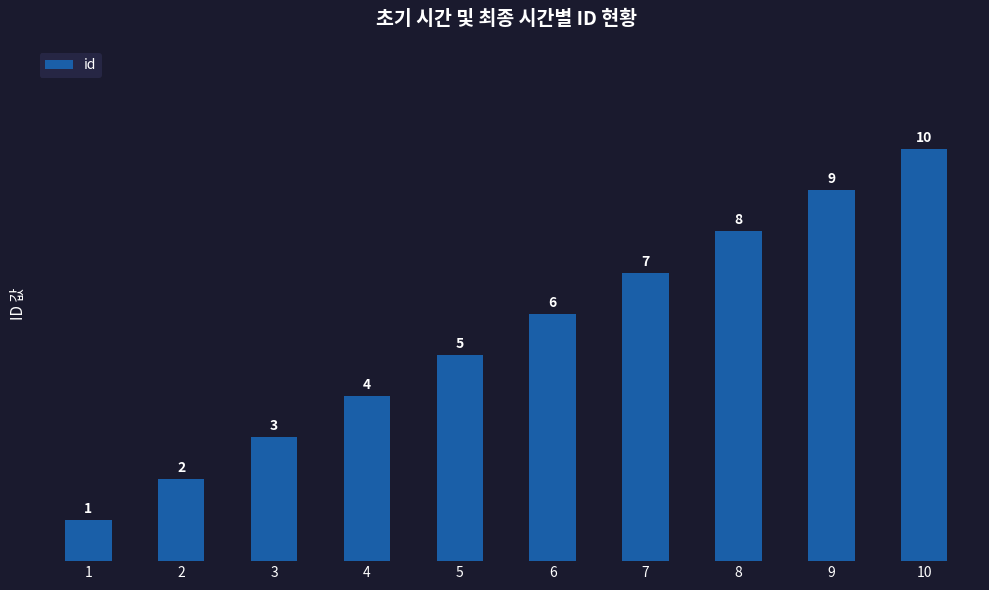

What is the maximum value shown in the chart?

10